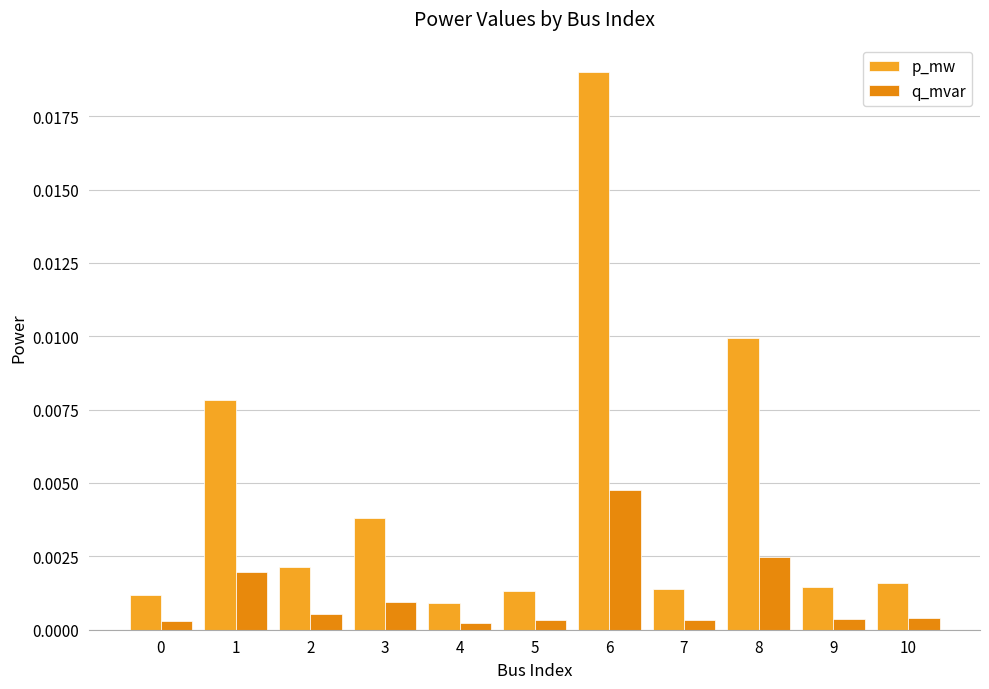

Count the number of data series in this chart.

2